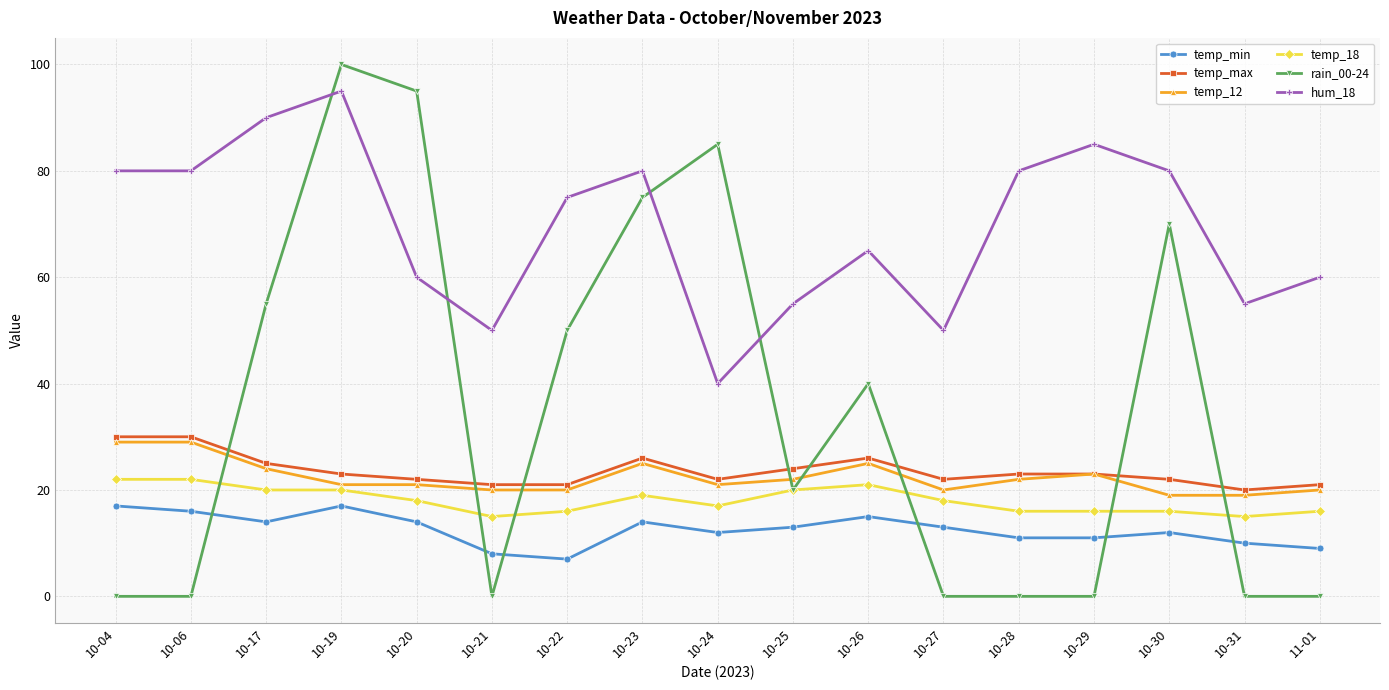

Count the number of categories in the chart.

17